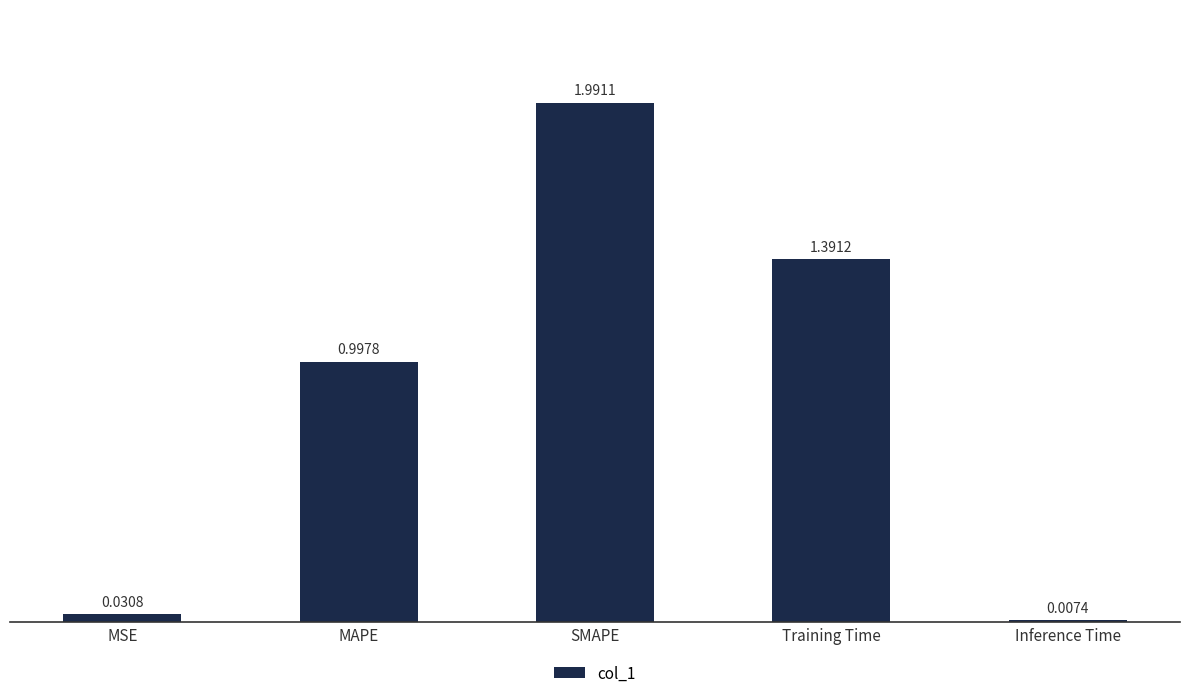

What is the maximum value shown in the chart?

2.0